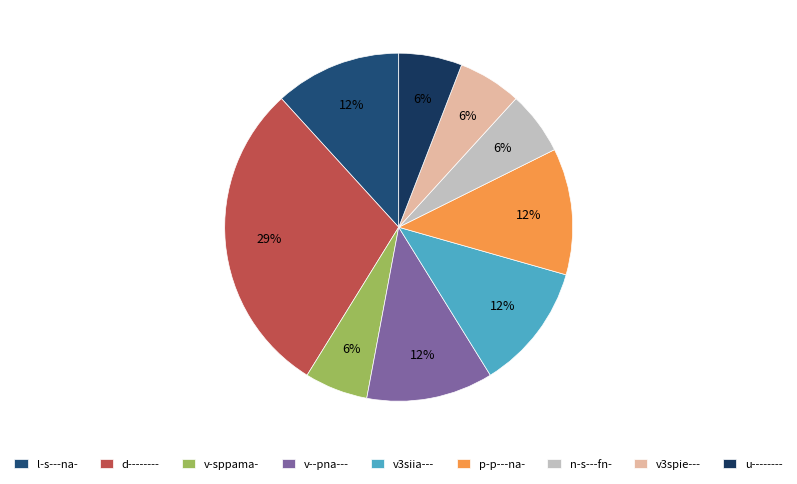

True or false: u-------- accounts for 6% of the total.

True